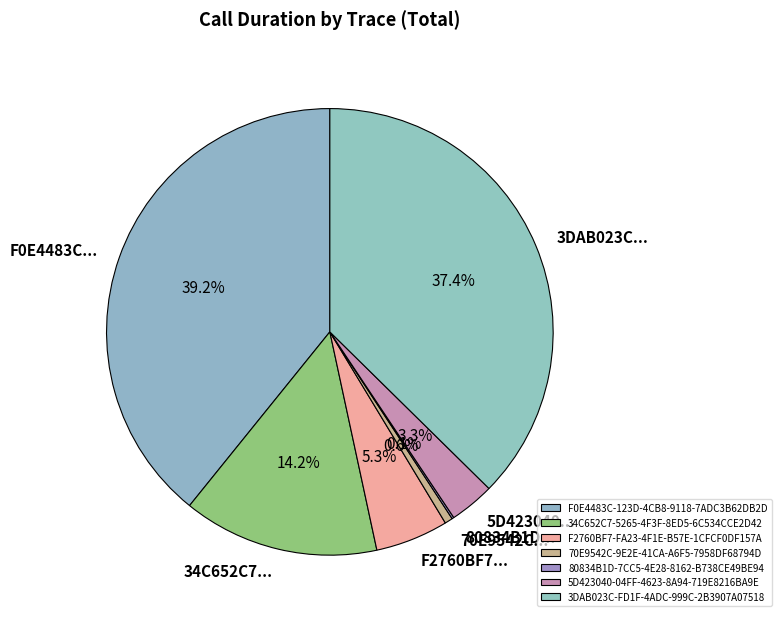

Which slice is the largest?

F0E4483C-123D-4CB8-9118-7ADC3B62DB2D